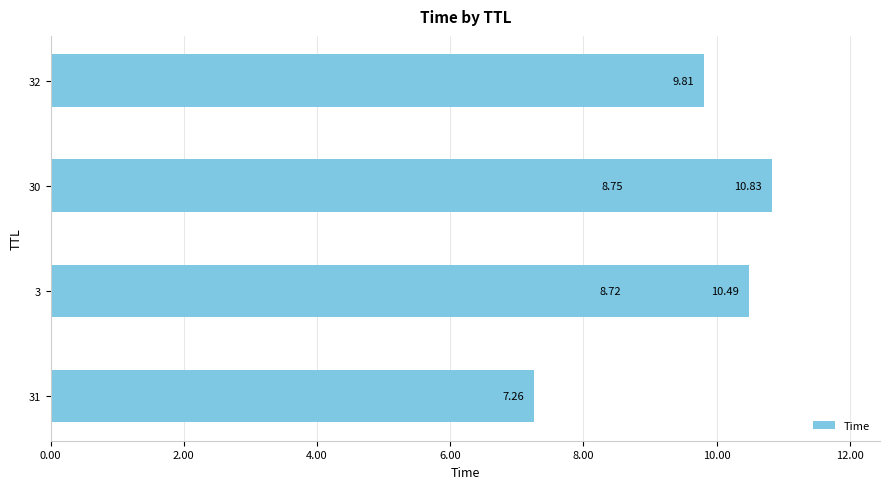

What is the maximum value shown in the chart?

10.8